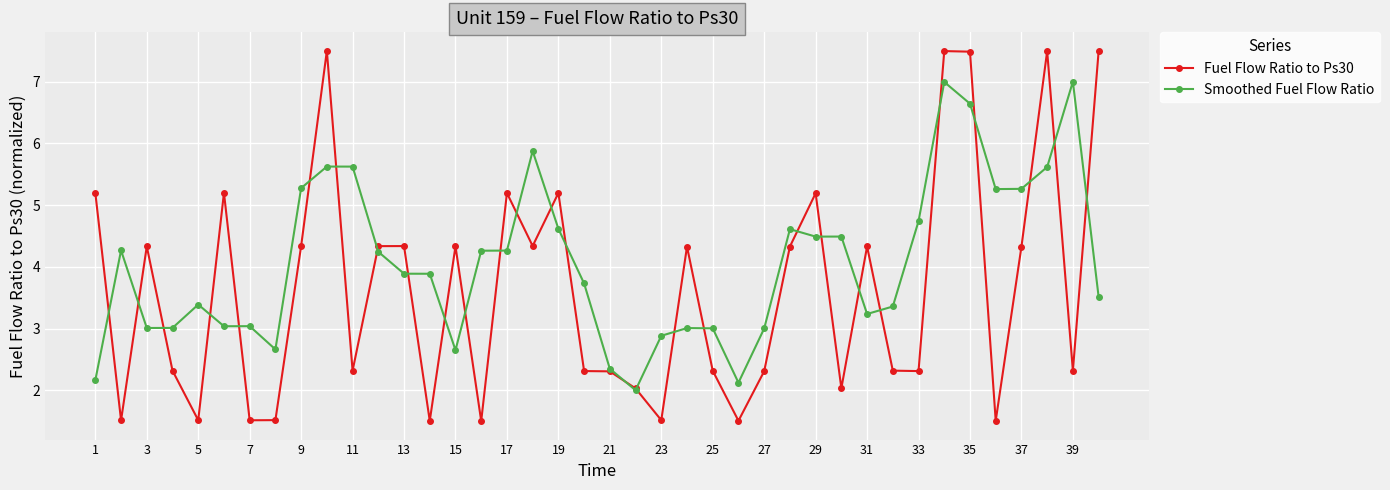

What is the sum of all Fuel Flow Ratio to Ps30 values?

145.2